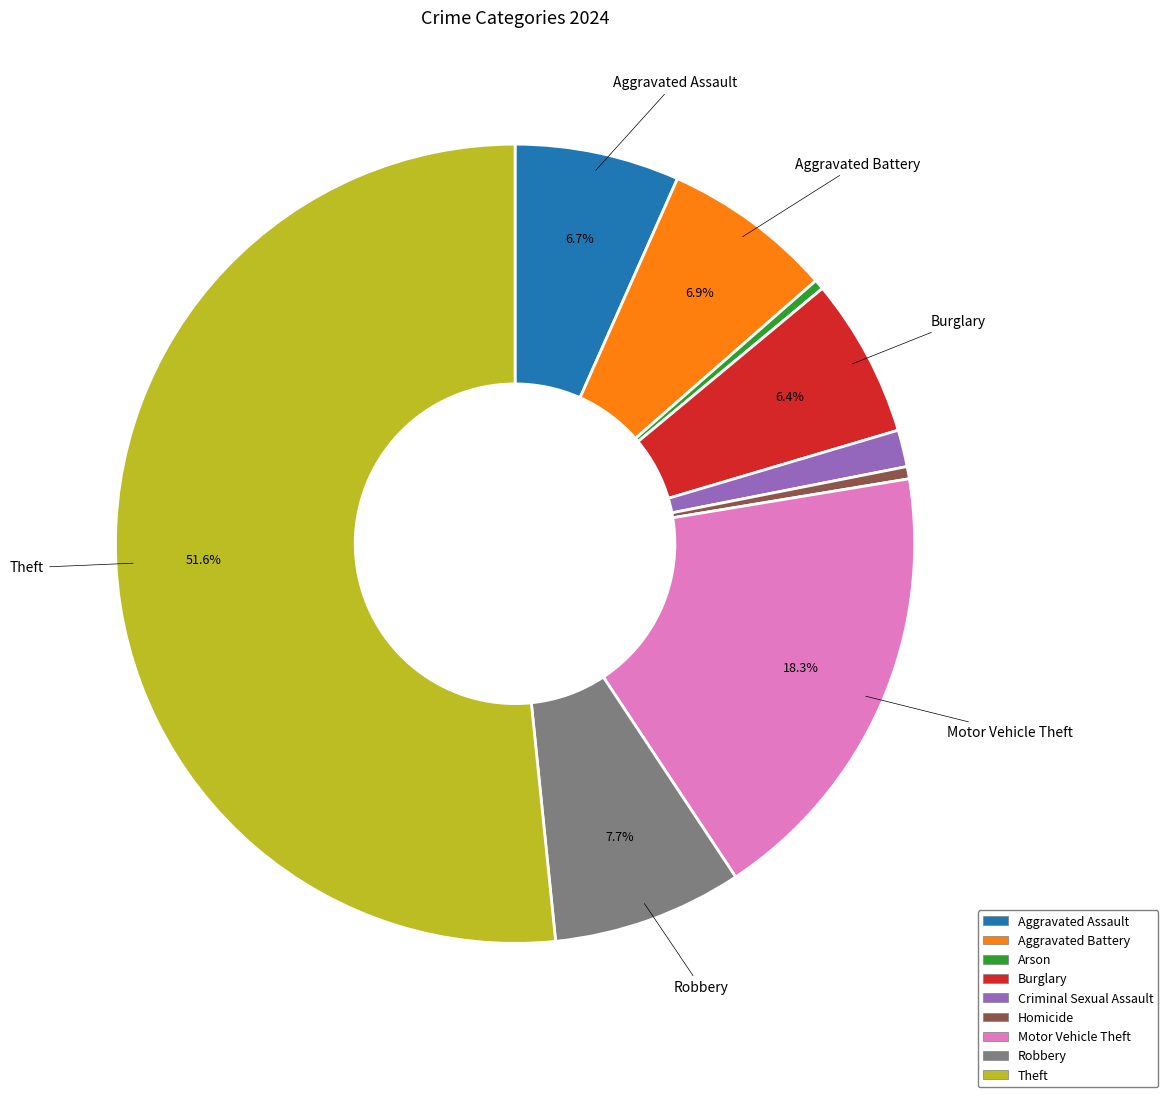

To the nearest percent, what is the average slice percentage?

11%